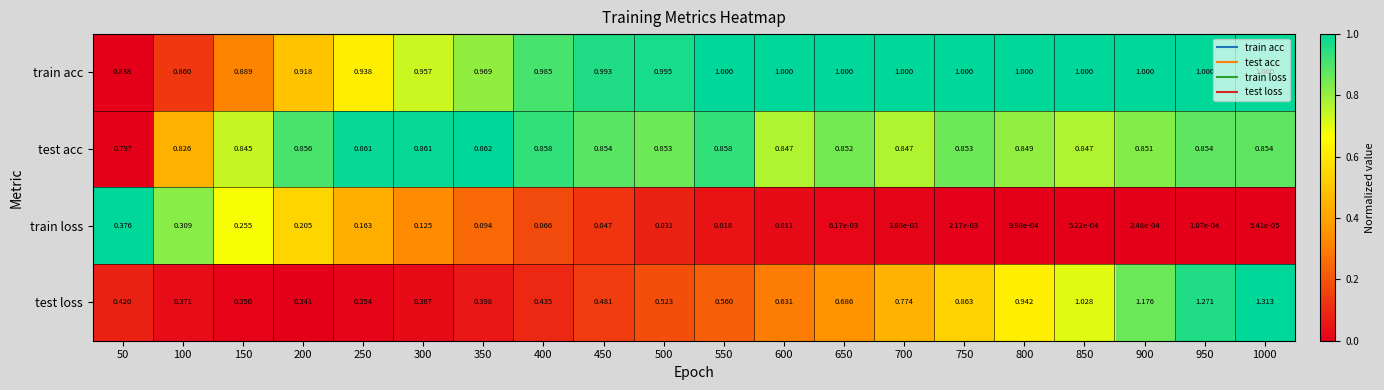

Which series has the largest total across all categories?

train acc